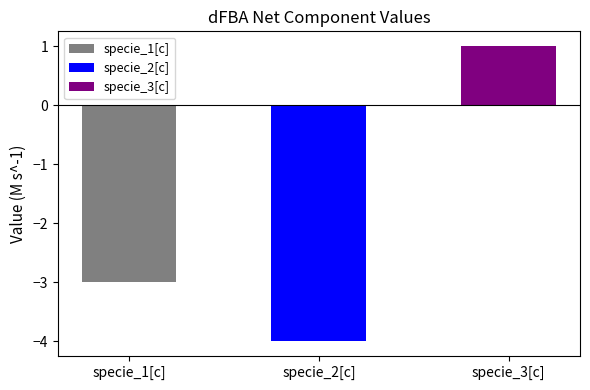

Is it true that the value at specie_1[c] is -1?

False